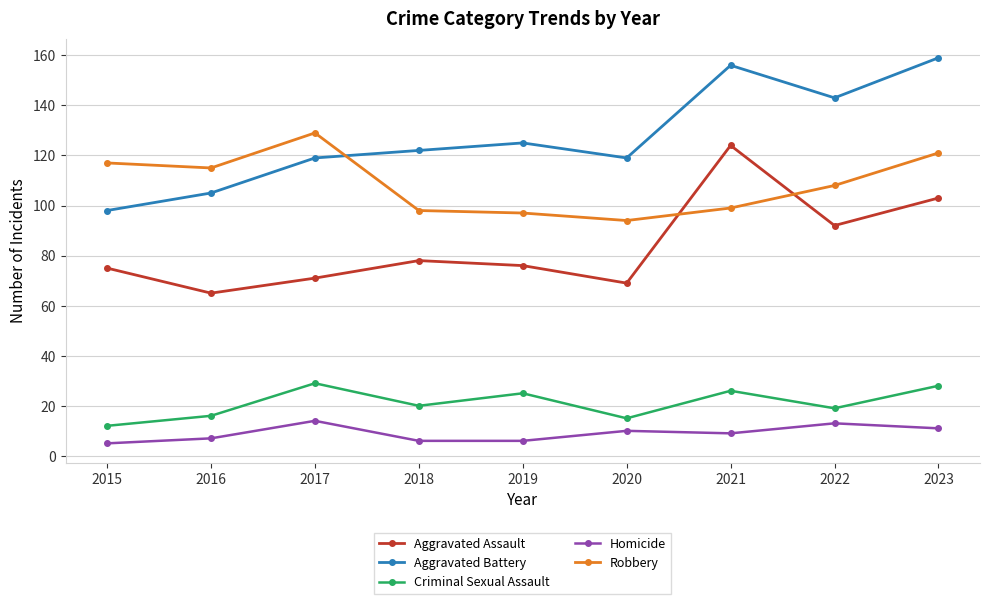

Read the Robbery value at 2023, to the nearest 10.

120